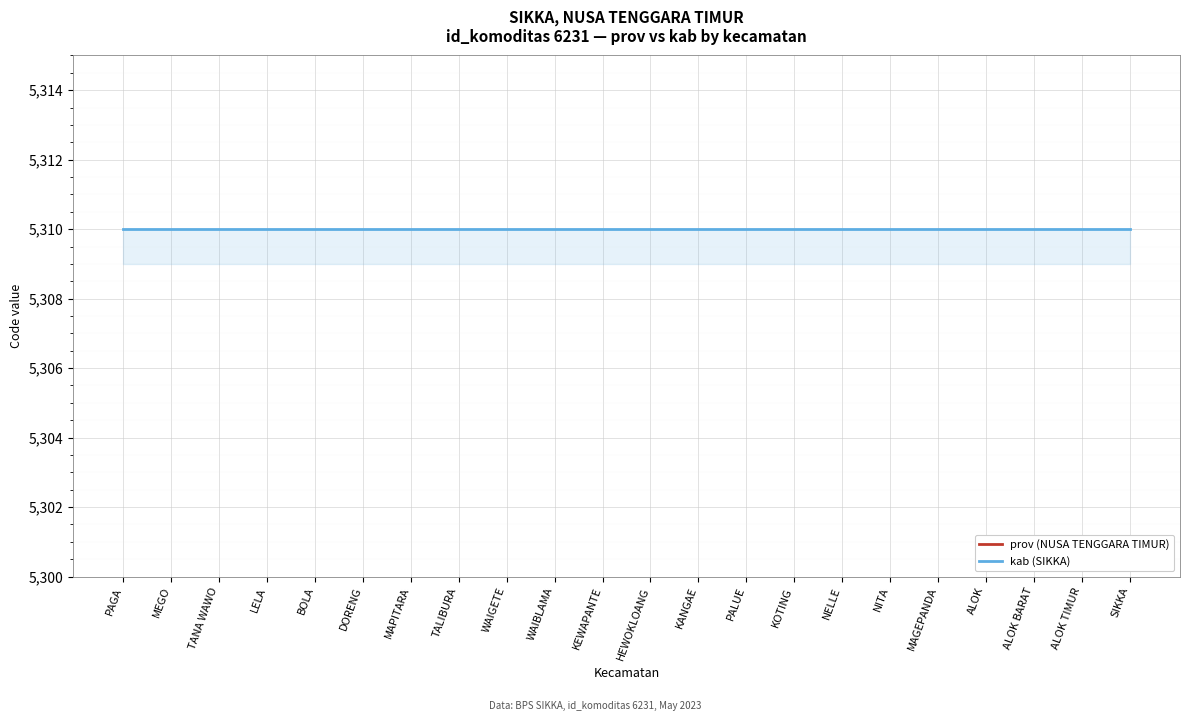

True or false: prov (NUSA TENGGARA TIMUR) and kab (SIKKA) cross at least once.

False